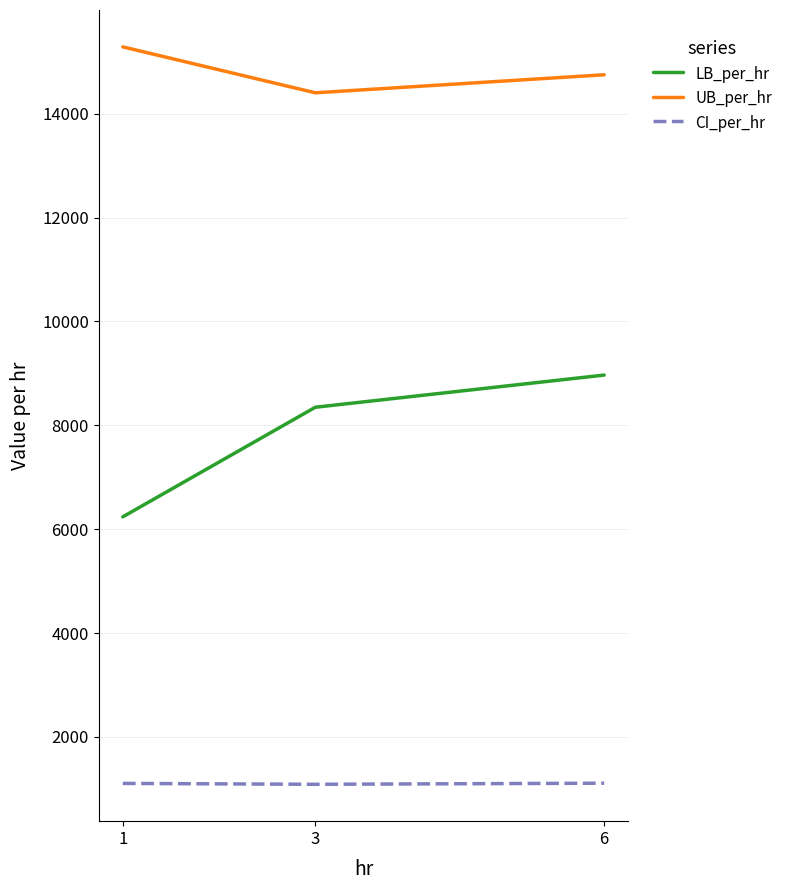

What are all the series names shown in the legend?

LB_per_hr, UB_per_hr, CI_per_hr